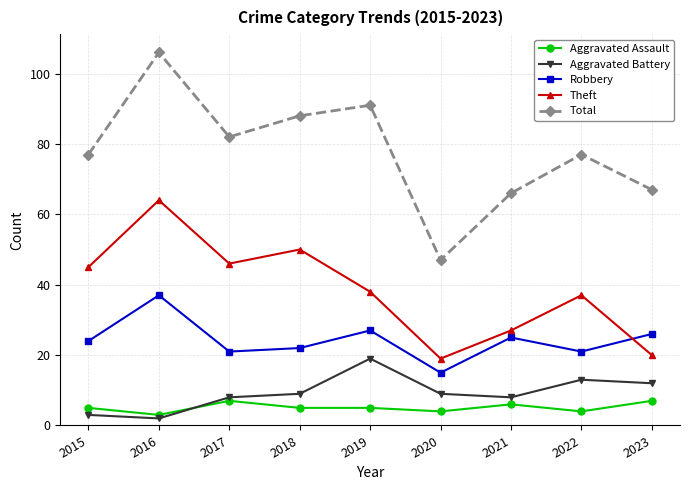

Read the Total value at 2015, to the nearest 5.

75